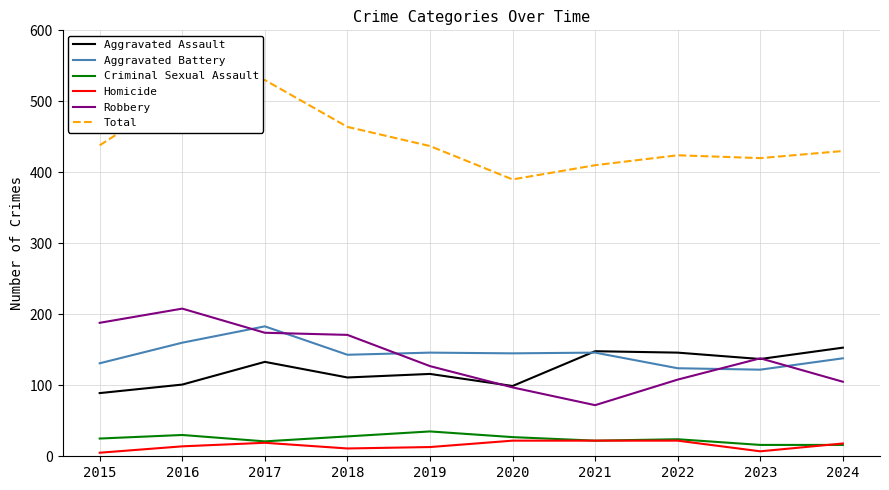

How many values in the Robbery series are below 138?

5